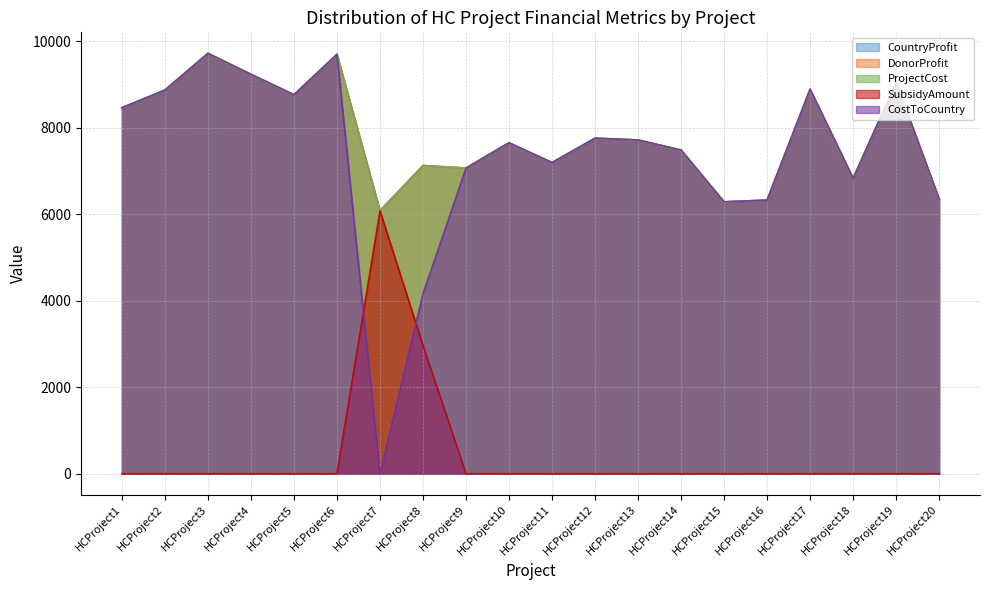

True or false: CostToCountry and CountryProfit cross at least once.

False